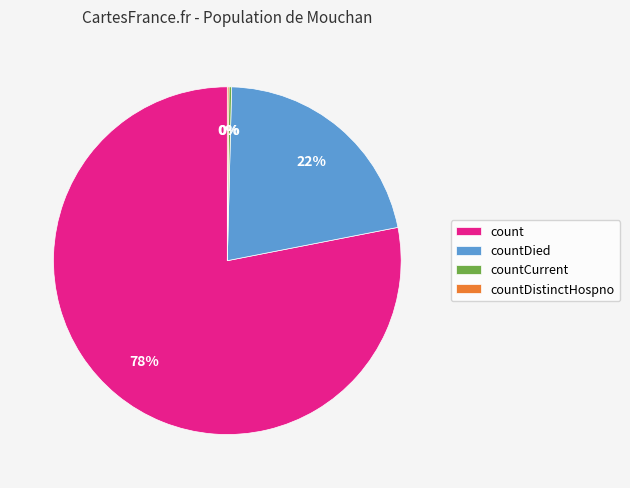

Does countDied account for over 50% of the chart?

No